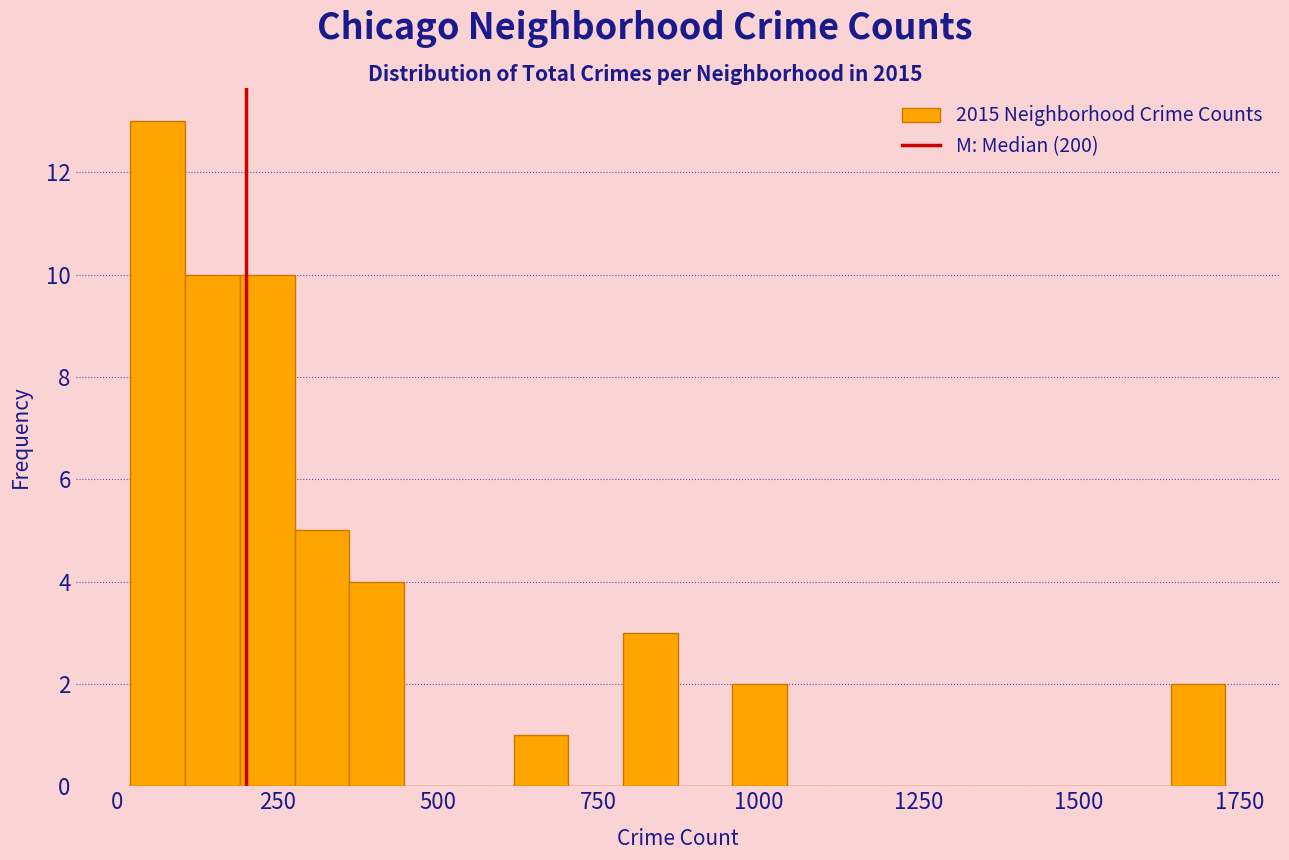

Read against the x-axis, roughly where is the centre of the tallest bar?

50